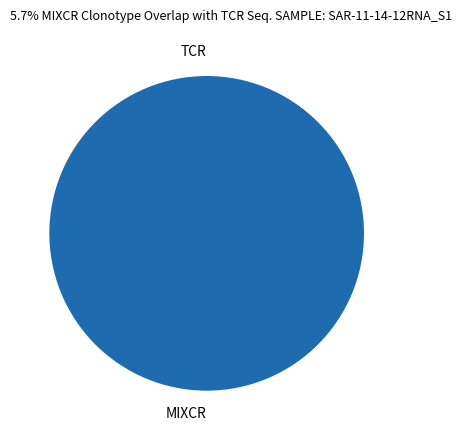

Does any single category account for the majority?

Yes